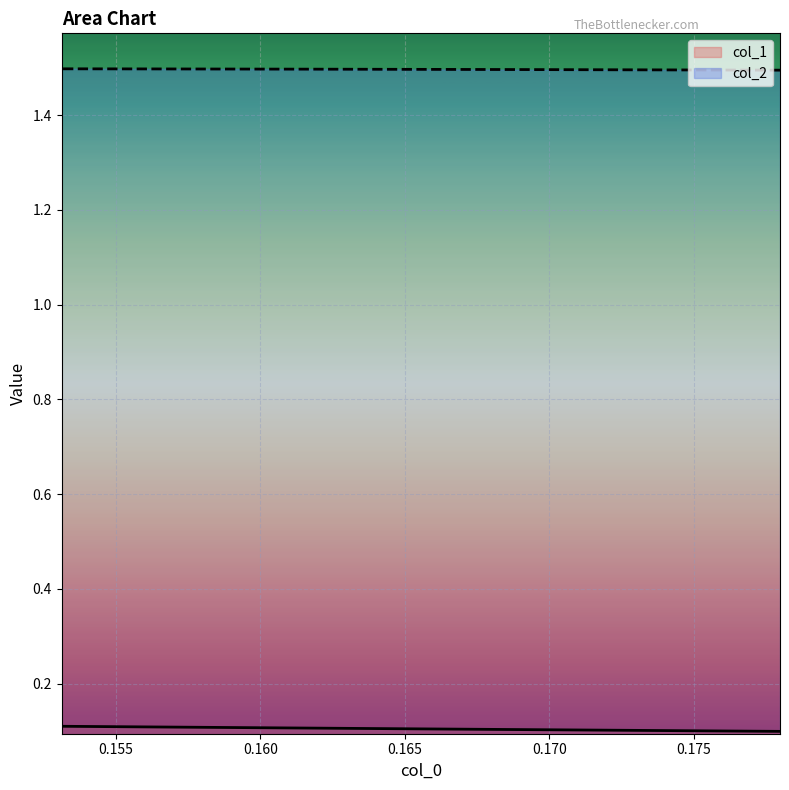

At which category is the sum across all series the highest?

0.15313129629967523